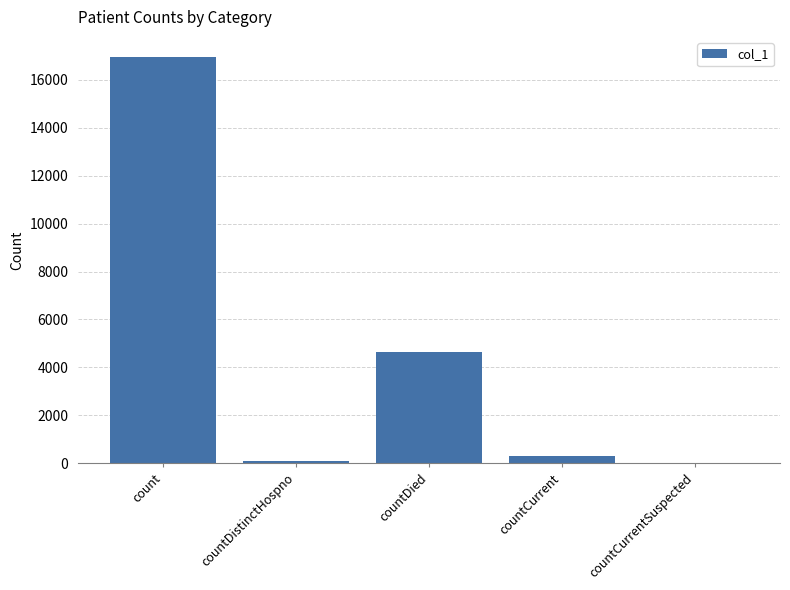

Reading left to right, transcribe all the data shown in this chart.

count=16949	countDistinctHospno=76	countDied=4644	countCurrent=308	countCurrentSuspected=0